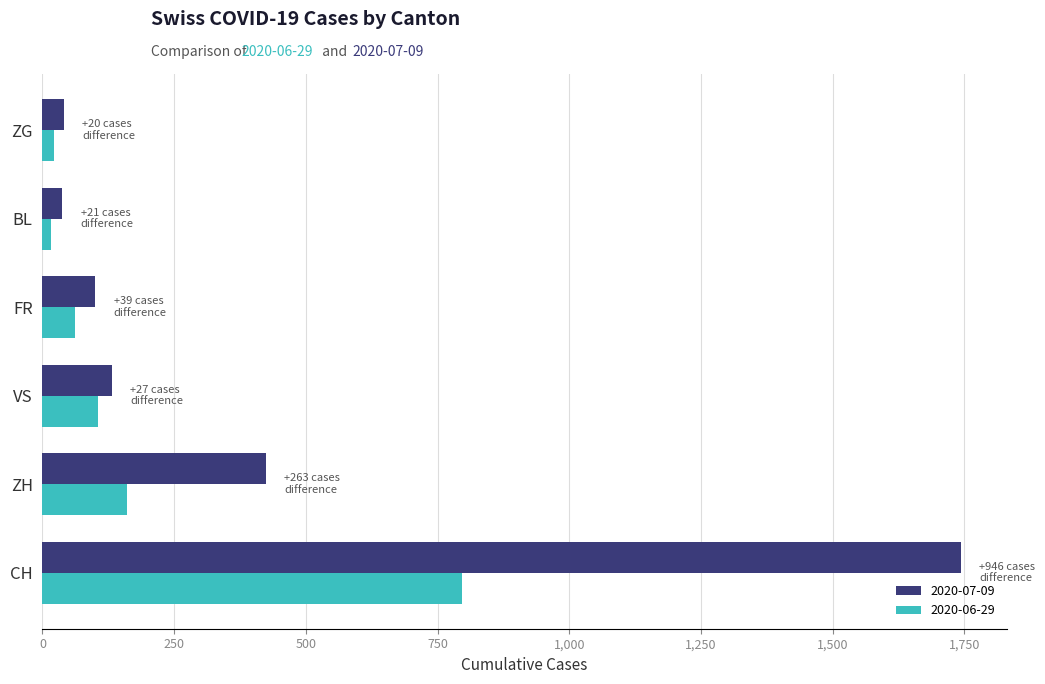

Which label corresponds to the largest value in the chart?

CH